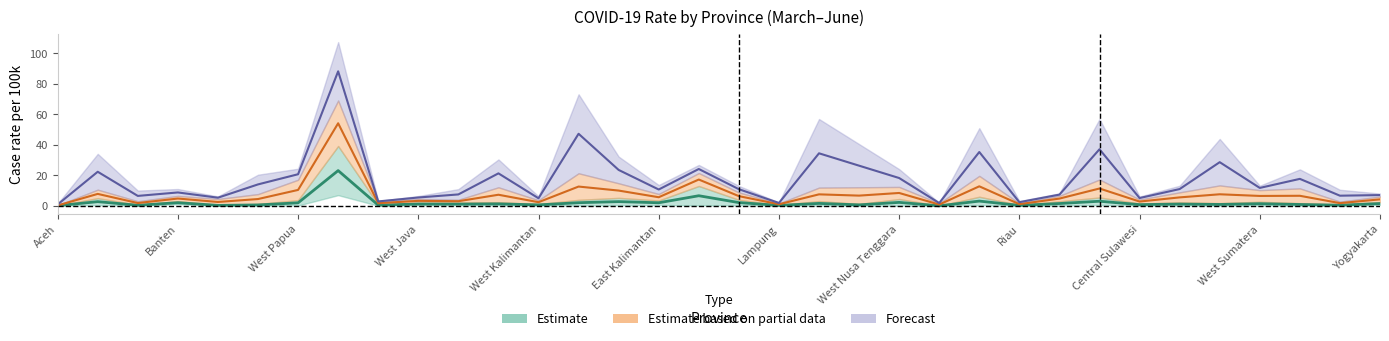

Is it true that rate_jun equals 47.2 at North Maluku?

False